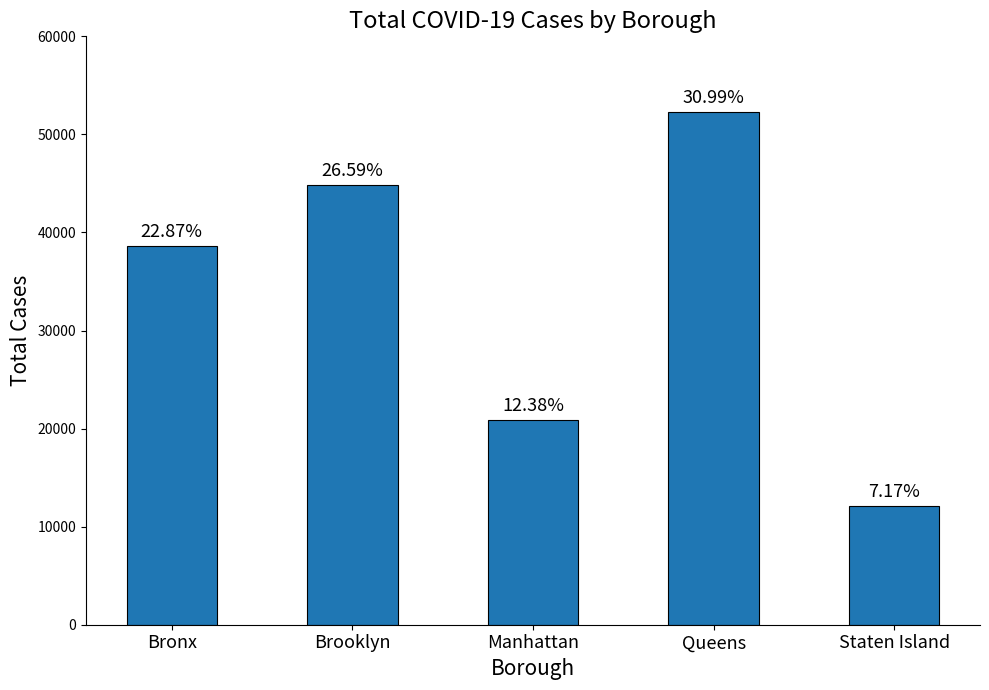

What is the sum of all values?

168764